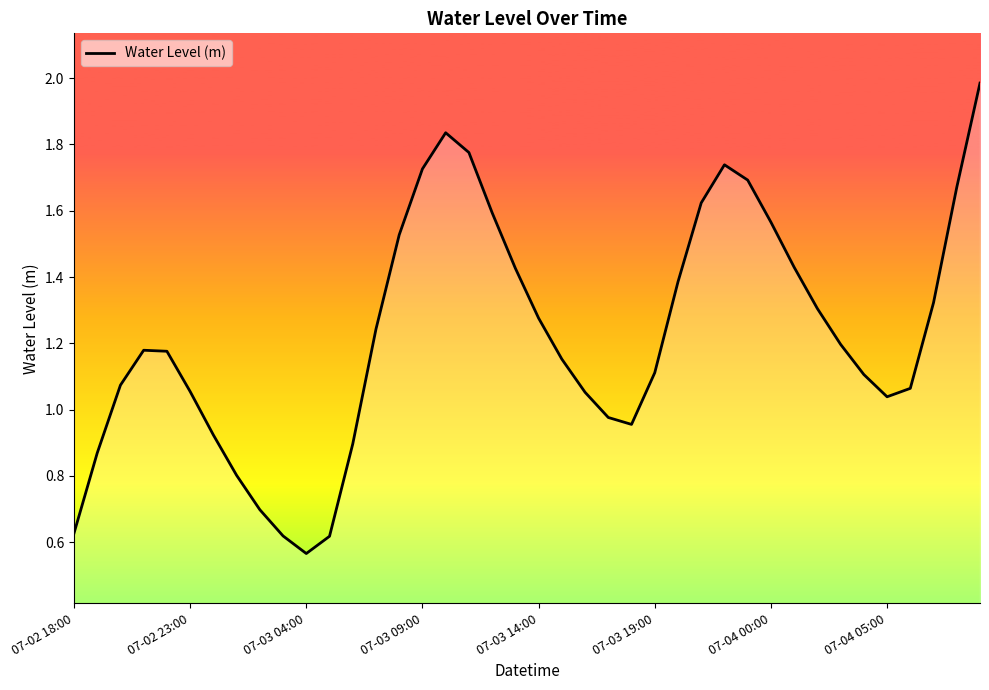

What is the maximum value shown in the chart?

2.0